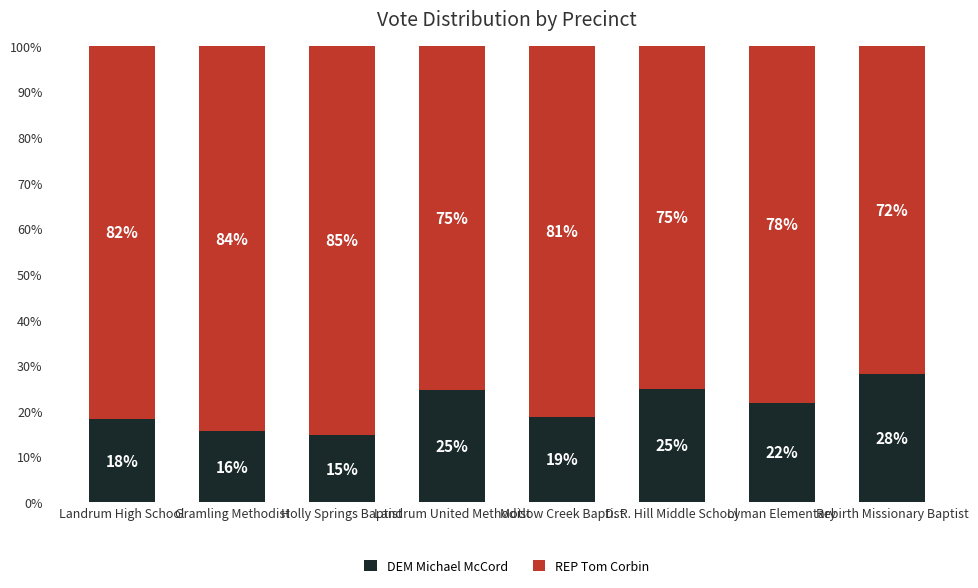

What is the total value across all series at Motlow Creek Baptist?

100.0